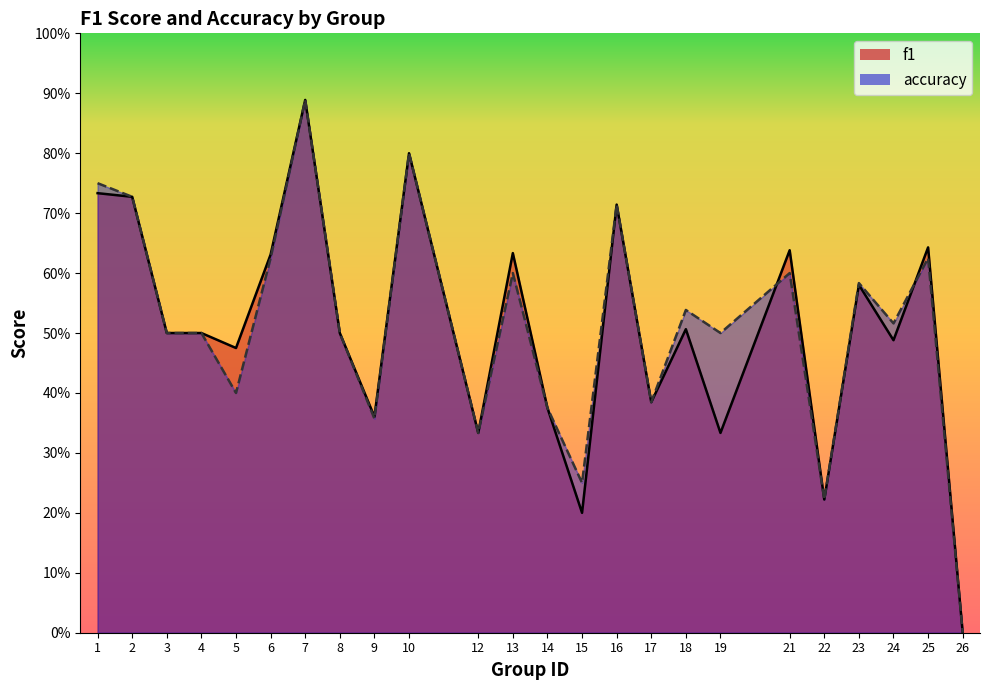

Between which two adjacent categories do accuracy and f1 first intersect?

19 and 21